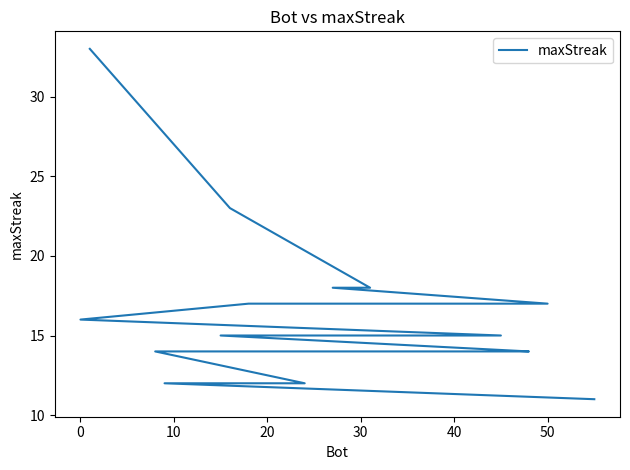

Reading left to right, extract all data points from this chart.

33	23	18	18	17	17	16	15	15	15	15	15	14	14	14	14	14	12	12	11